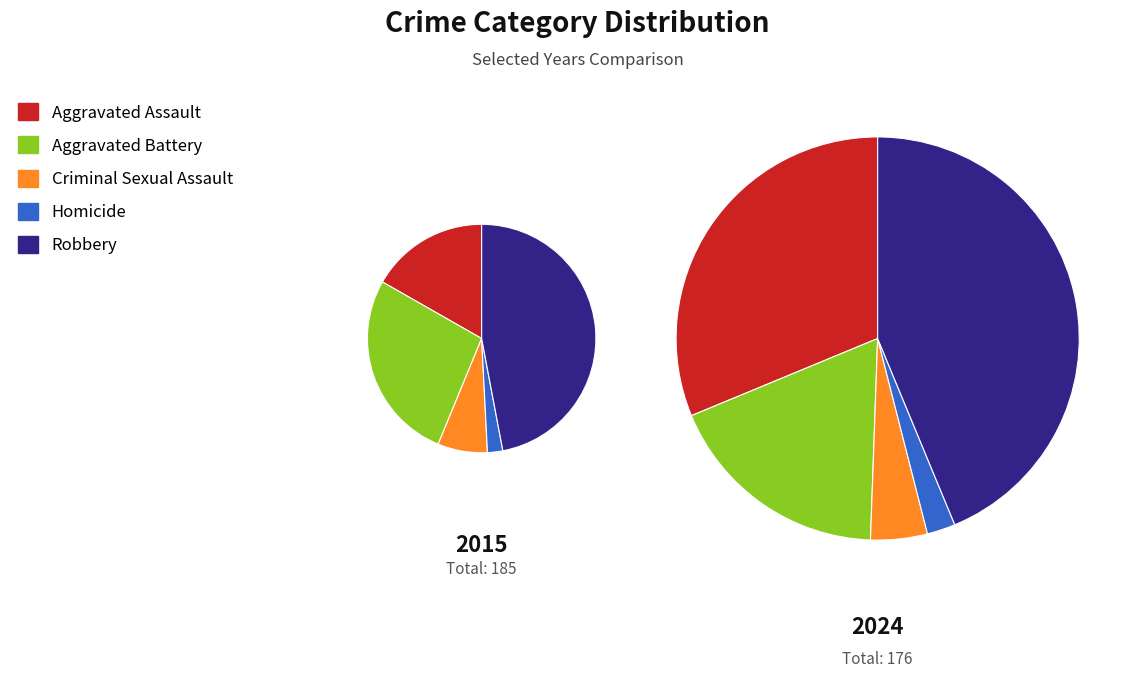

Is there a majority slice in this chart?

No